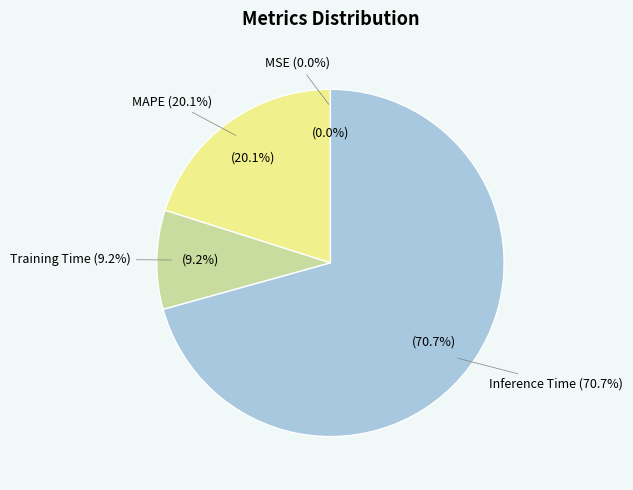

To the nearest percent, what is the difference between the Training Time and MSE slice percentages?

9%